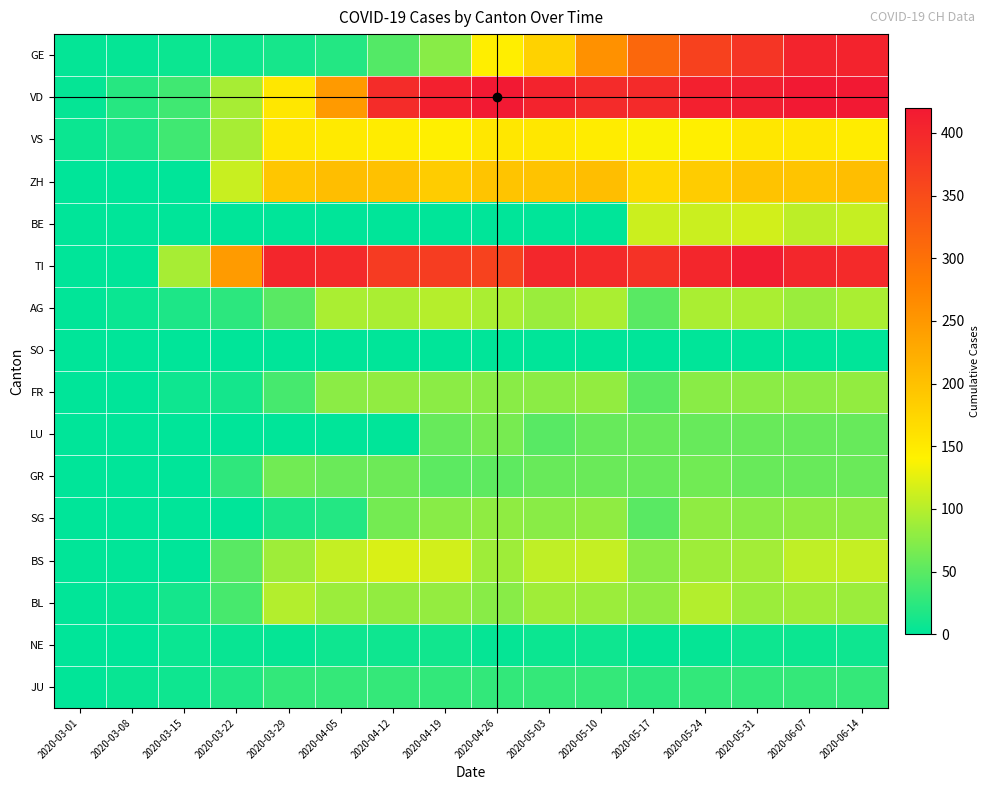

What is the difference between the highest and lowest values at 2020-06-07?

420